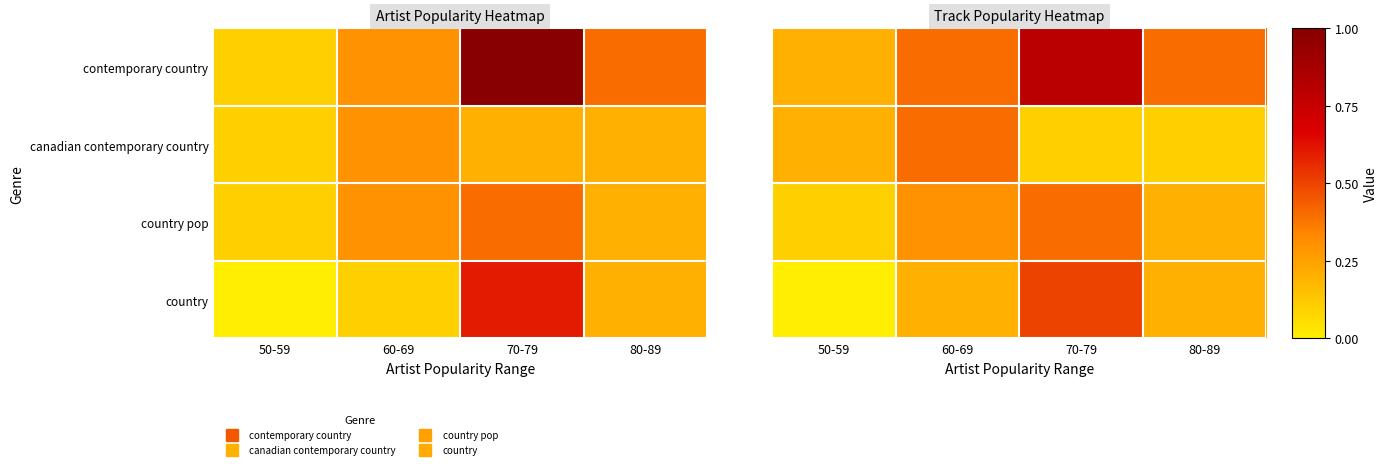

Rank the categories by canadian contemporary country value from highest to lowest.

60-69, 50-59, 70-79, 80-89